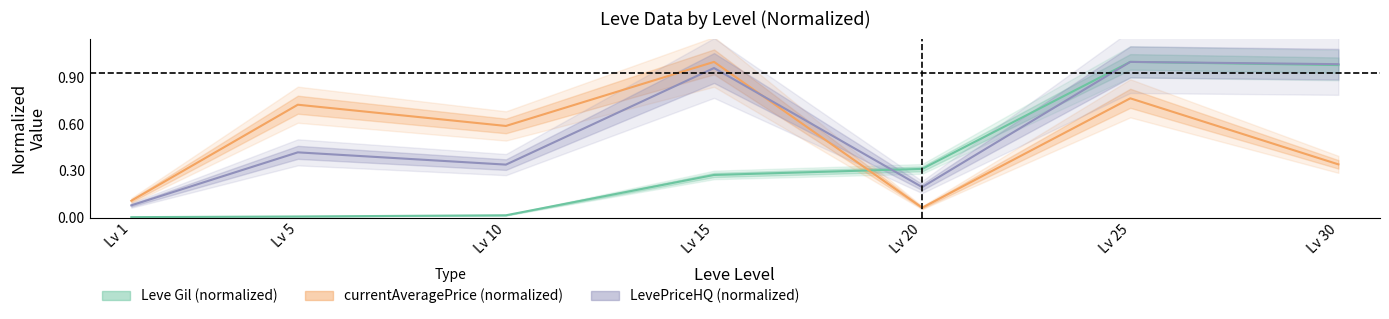

What is the difference between the highest and lowest values at Lv 20?

0.2